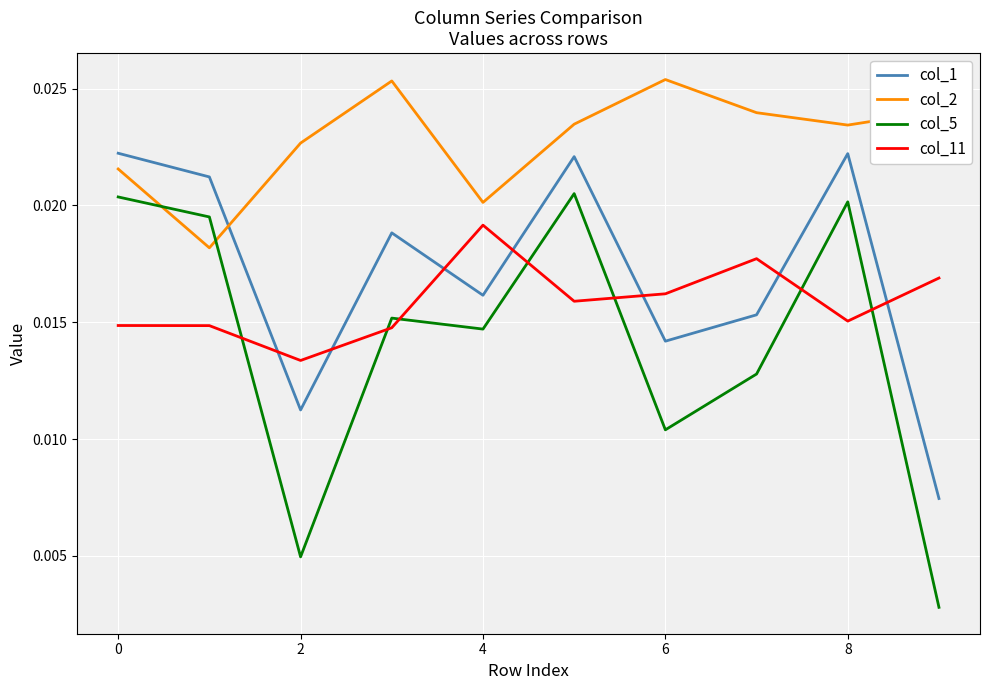

Which series has the largest range (max minus min)?

col_5